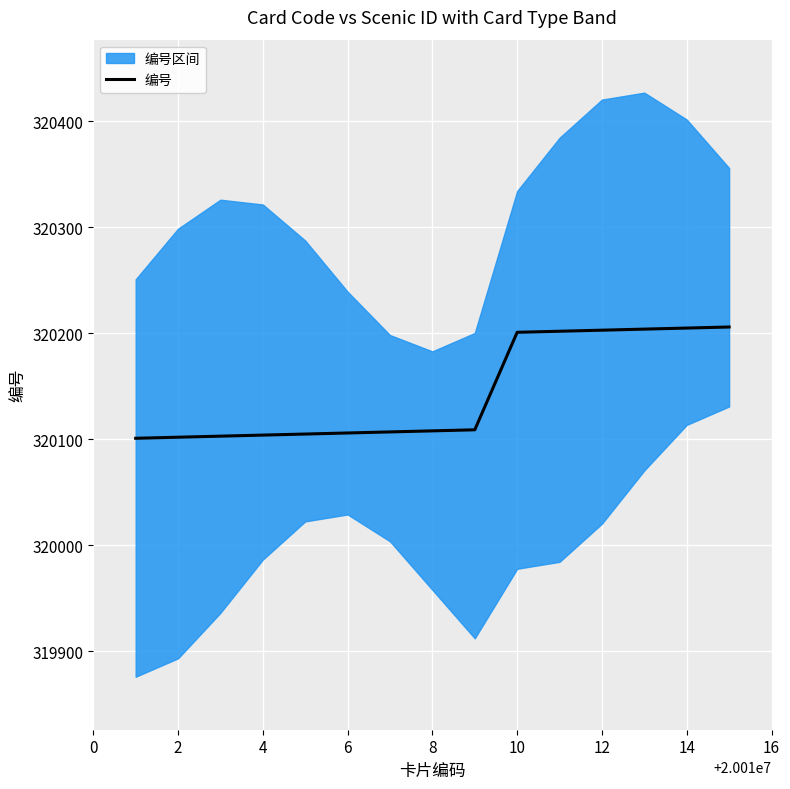

What is the label of the 14th point from the right?

2